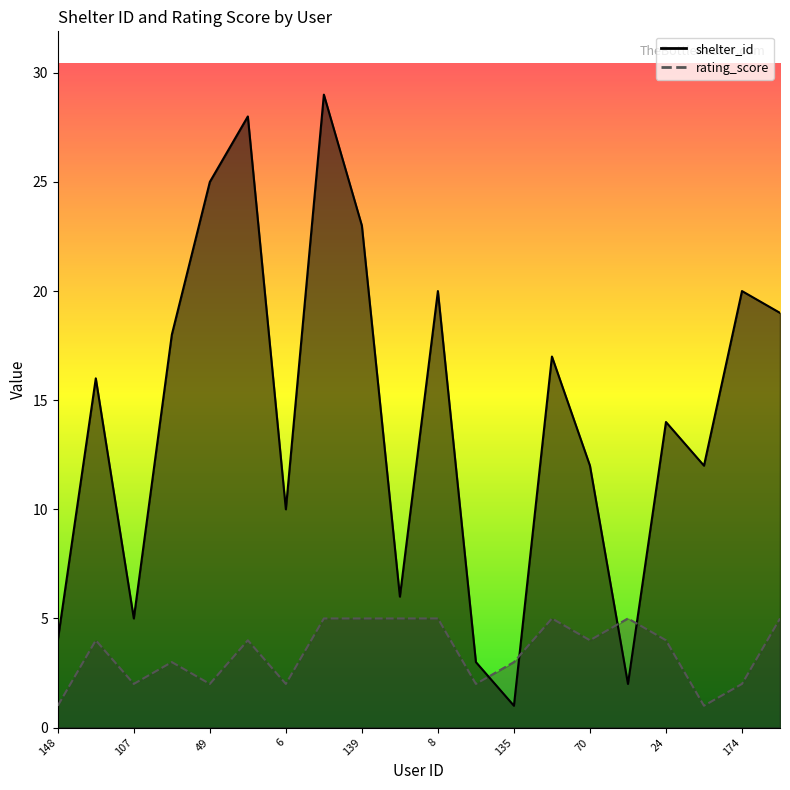

Which series changed the most between 148 and 49?

shelter_id